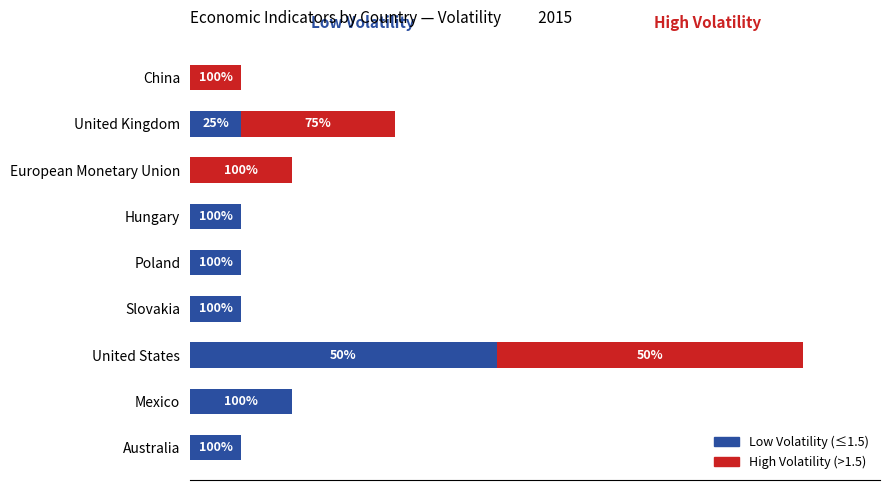

What are all the series names shown in the legend?

Low Volatility (≤1.5), High Volatility (>1.5)